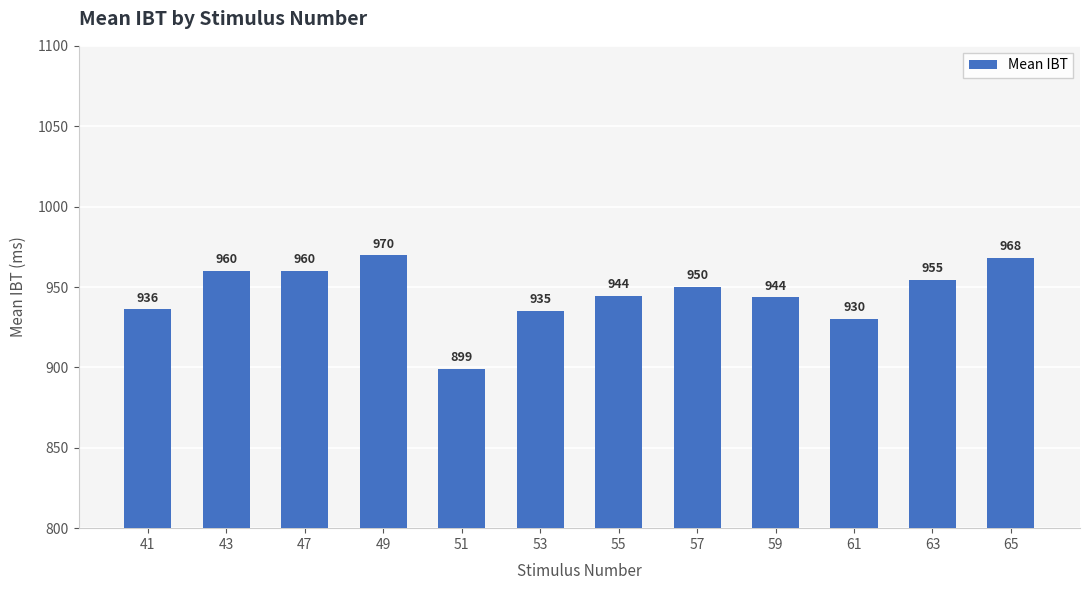

What is the value of the 12th bar from the left?

967.9